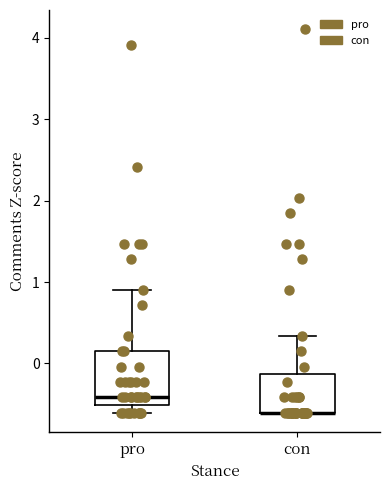

Reading left to right, read every box against the y-axis: the position of its median line, the range the box covers, and the ends of its whiskers. The values are not printed on the chart, so give them approximately, as read against the axis.

pro: median -0.4, box -0.5 to 0.1, whiskers -0.6 to 0.9
con: median -0.6 (drawn on the box's lower edge), box -0.6 to -0.1, whiskers -0.6 to 0.3